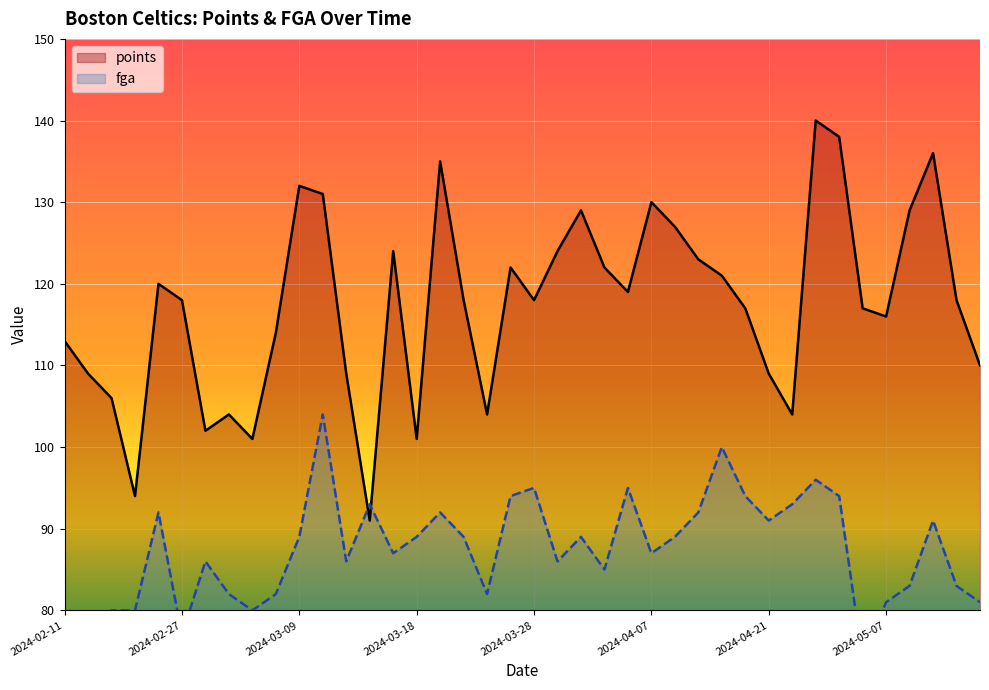

What is the lowest value of the points series?

91